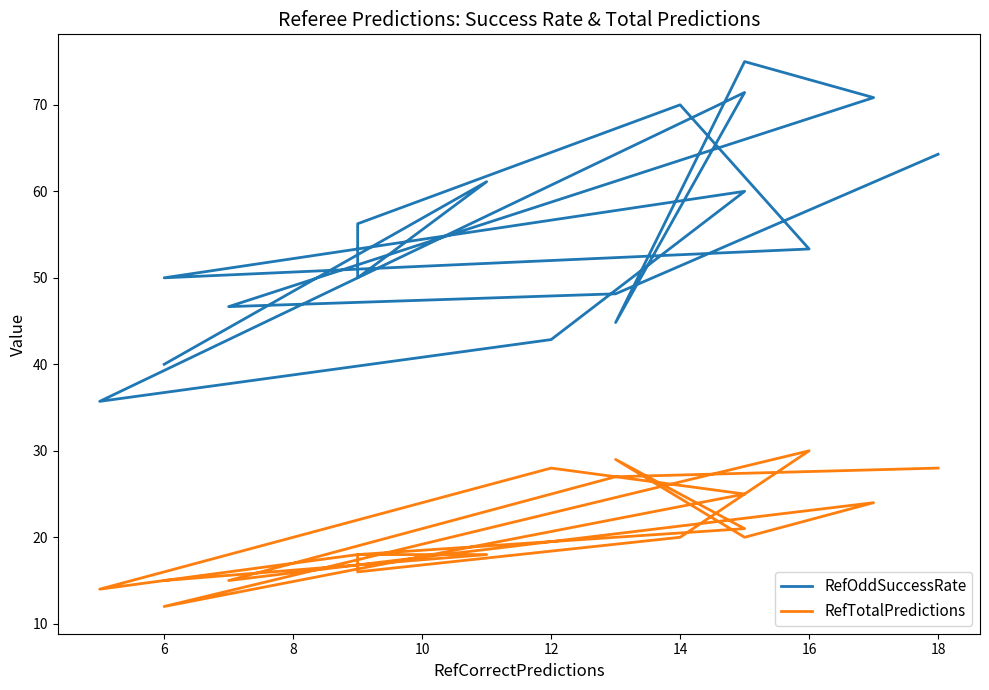

Which series has the largest range (max minus min)?

RefOddSuccessRate